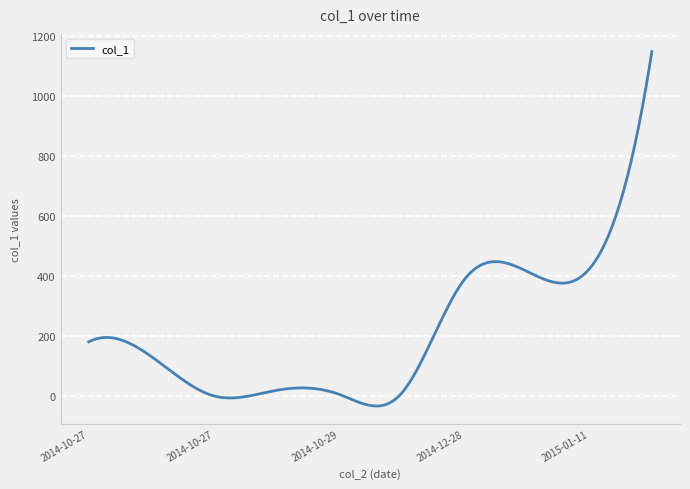

What is the smallest value displayed?

-33.7